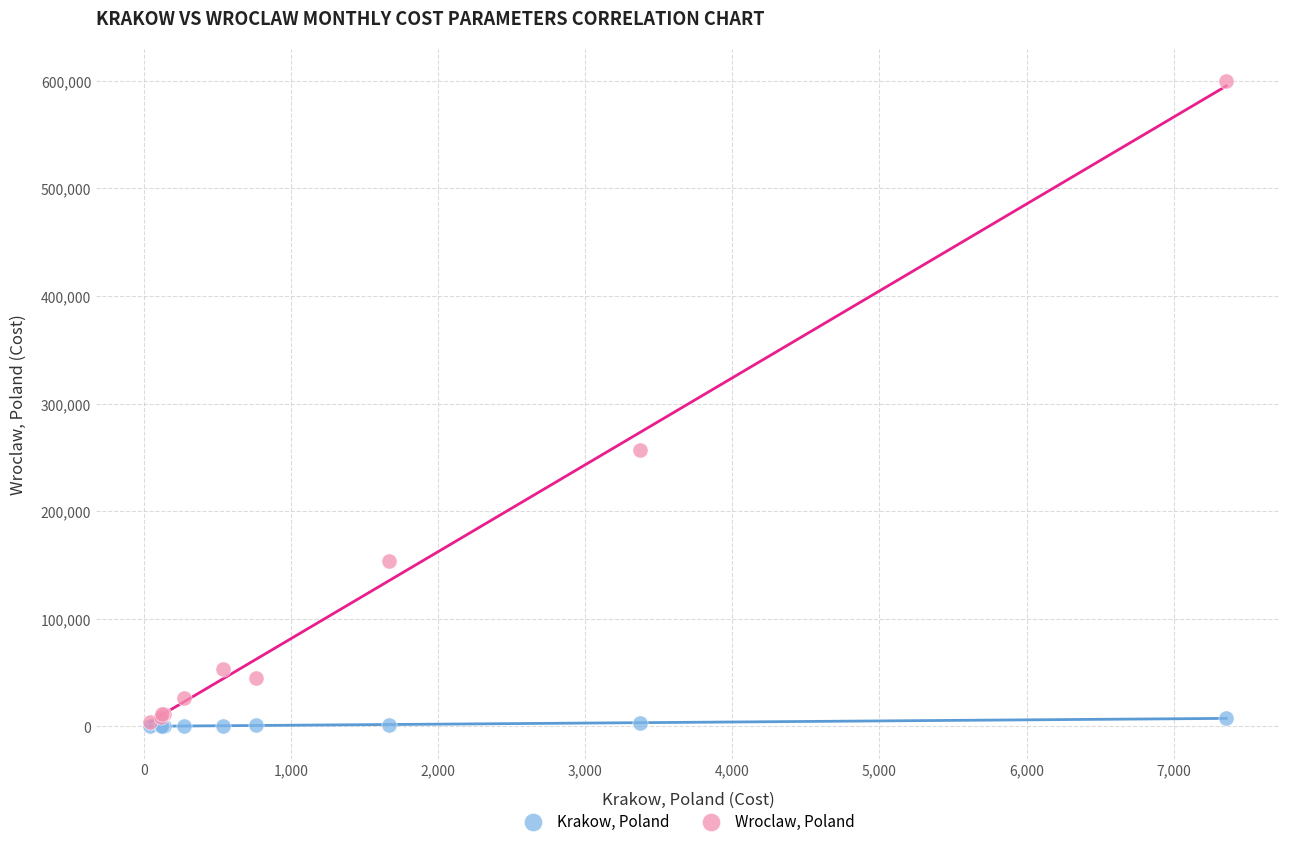

Which series has the widest spread of Y values?

Wroclaw, Poland